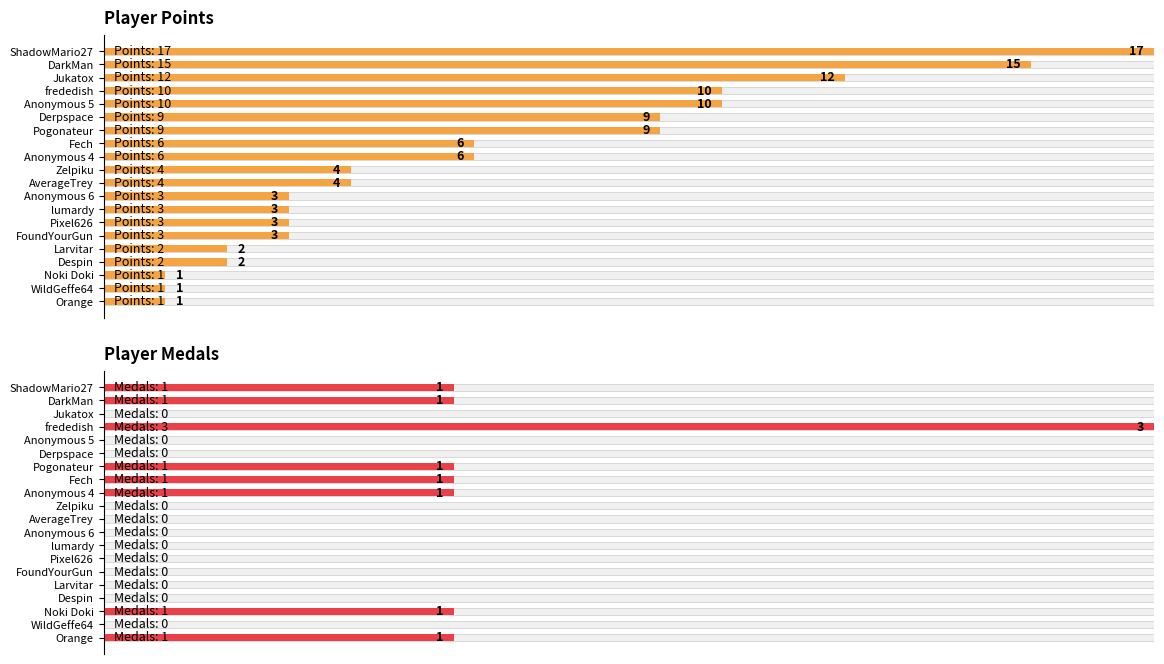

At how many categories does at least one series exceed 0?

20